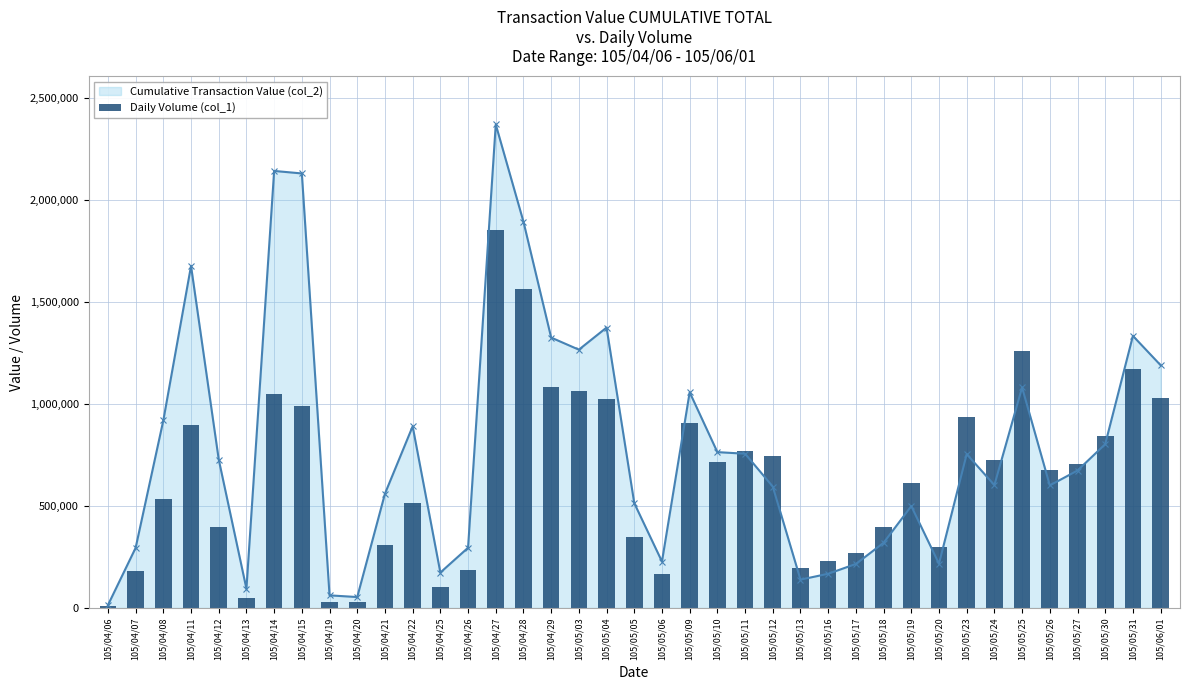

Rank the categories by value from highest to lowest.

105/04/27, 105/04/28, 105/05/25, 105/05/31, 105/04/29, 105/05/03, 105/04/14, 105/06/01, 105/05/04, 105/04/15, 105/05/23, 105/05/09, 105/04/11, 105/05/30, 105/05/11, 105/05/12, 105/05/24, 105/05/10, 105/05/27, 105/05/26, 105/05/19, 105/04/08, 105/04/22, 105/04/12, 105/05/18, 105/05/05, 105/04/21, 105/05/20, 105/05/17, 105/05/16, 105/05/13, 105/04/26, 105/04/07, 105/05/06, 105/04/25, 105/04/13, 105/04/19, 105/04/20, 105/04/06